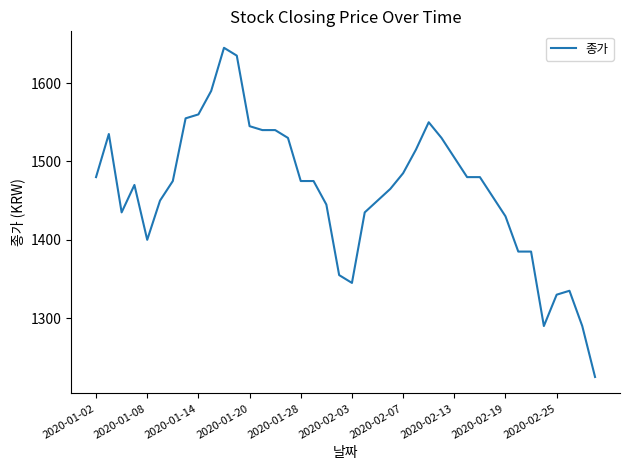

What is the smallest value displayed?

1225